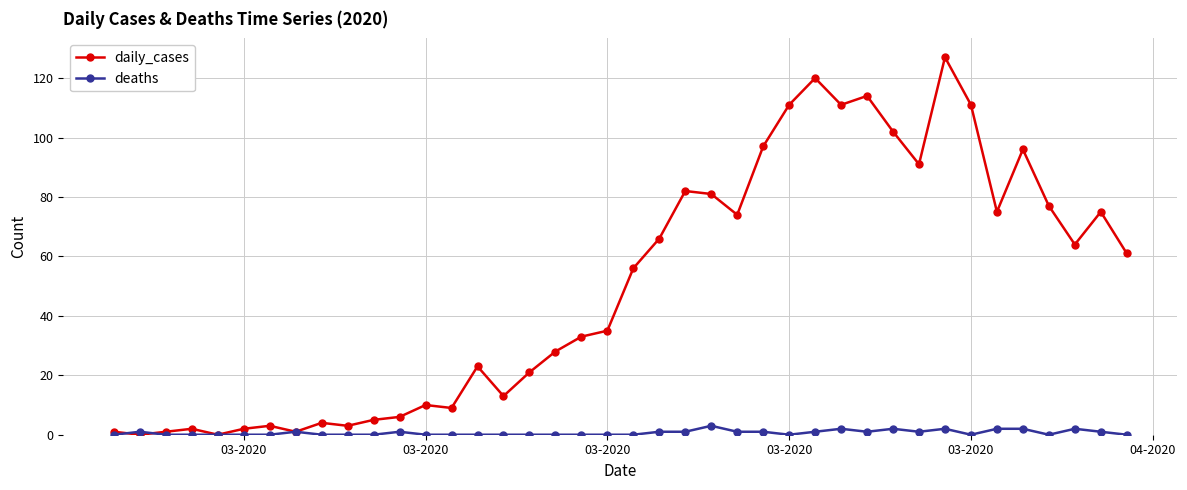

Which series has the widest spread of values?

daily_cases